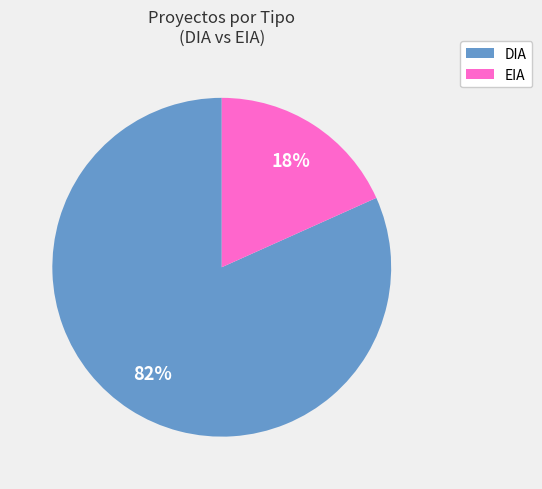

What is the smallest slice in the pie chart?

EIA